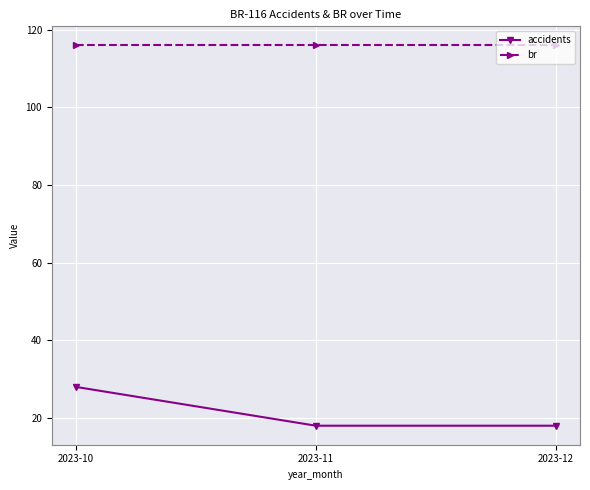

List the series in order of their peak value, lowest first.

accidents, br